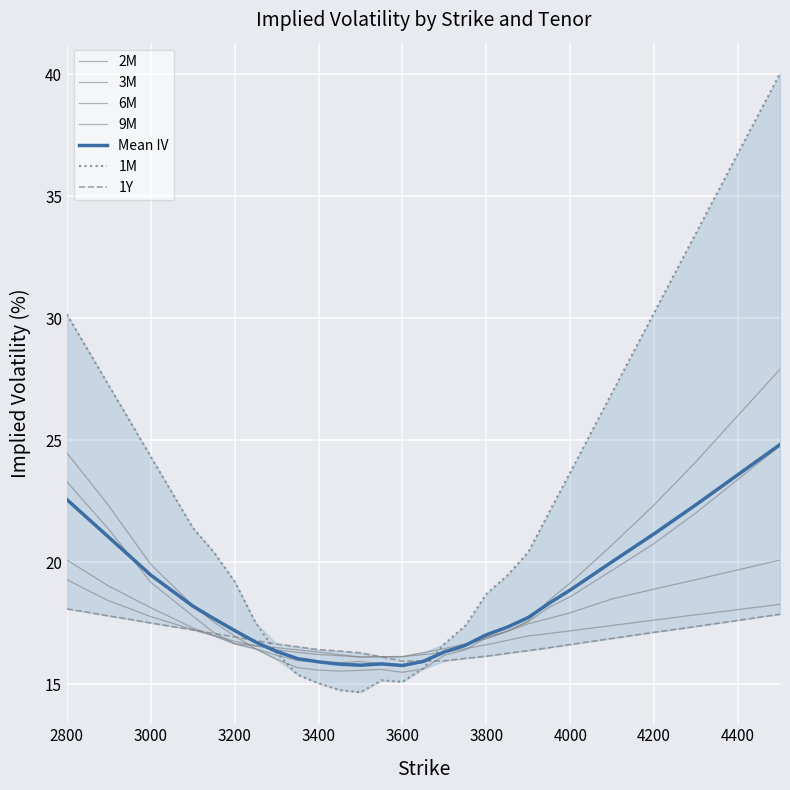

What is the value of the 1M point at the 26th from the left?

27.0